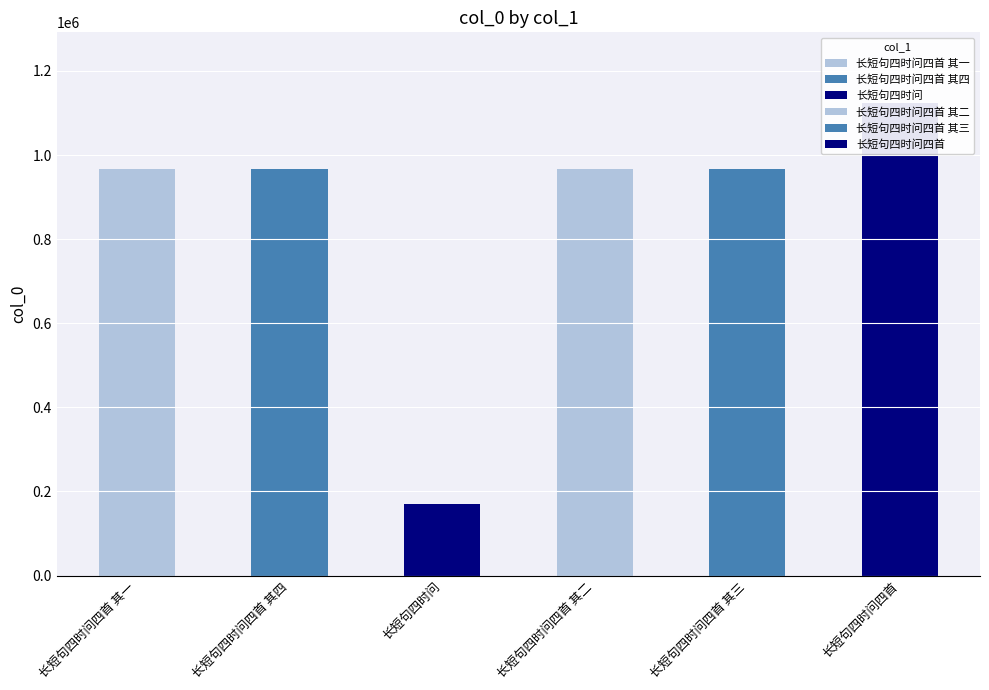

What is the average value?

860789